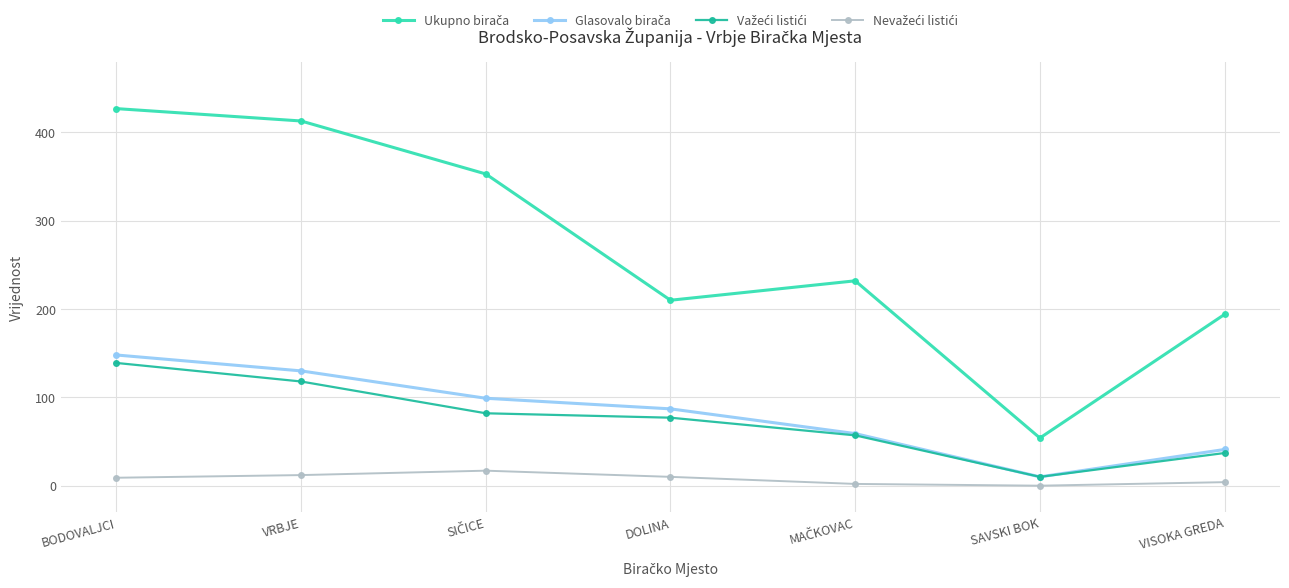

At which category is the sum across all series the highest?

BODOVALJCI